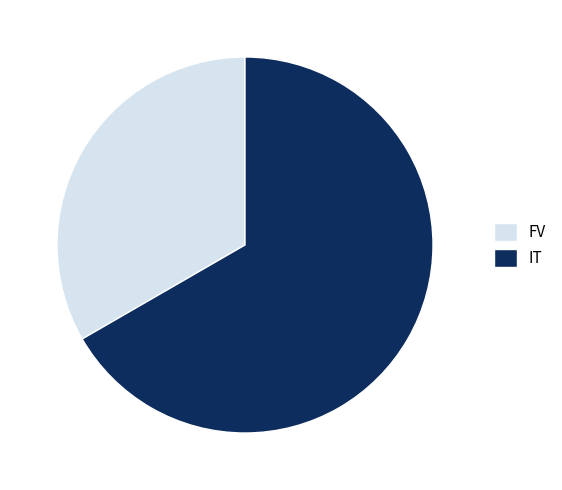

How many segments does this pie chart have?

2